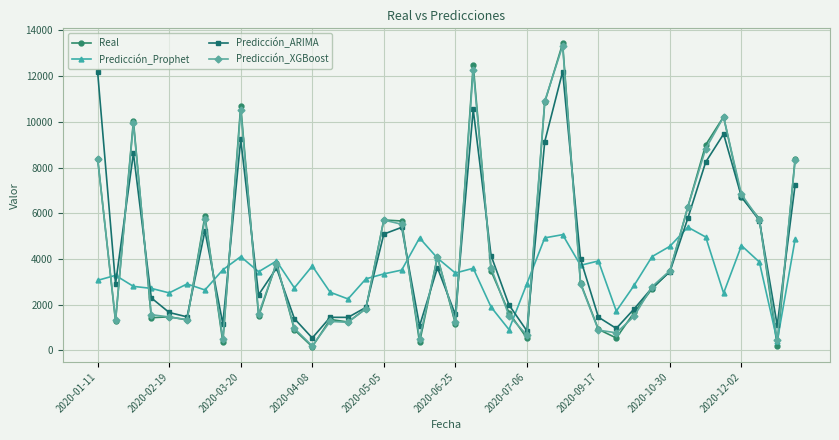

What is the highest value of the Predicción_Prophet series?

5394.8